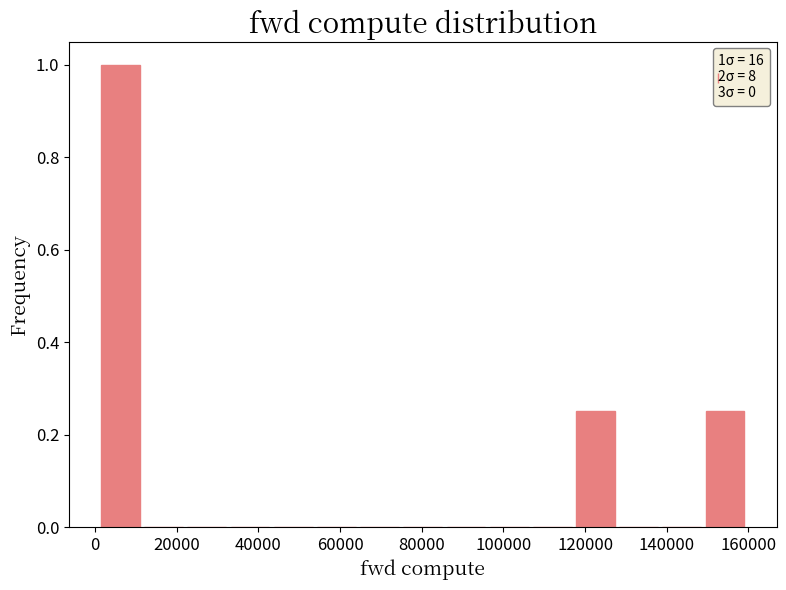

Over which range of the x-axis is the bar tallest?

2000 to 12000